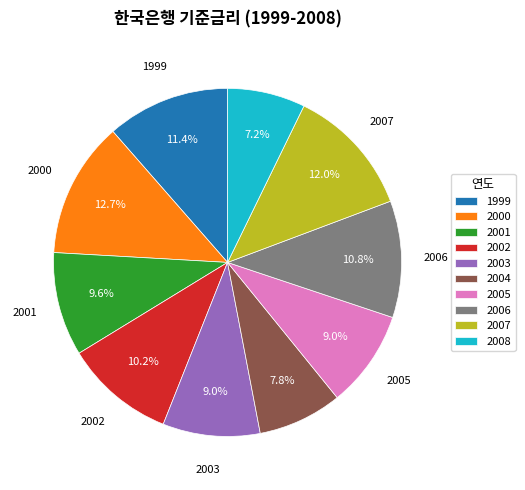

To the nearest percent, what percentage of the pie is 2001?

10%